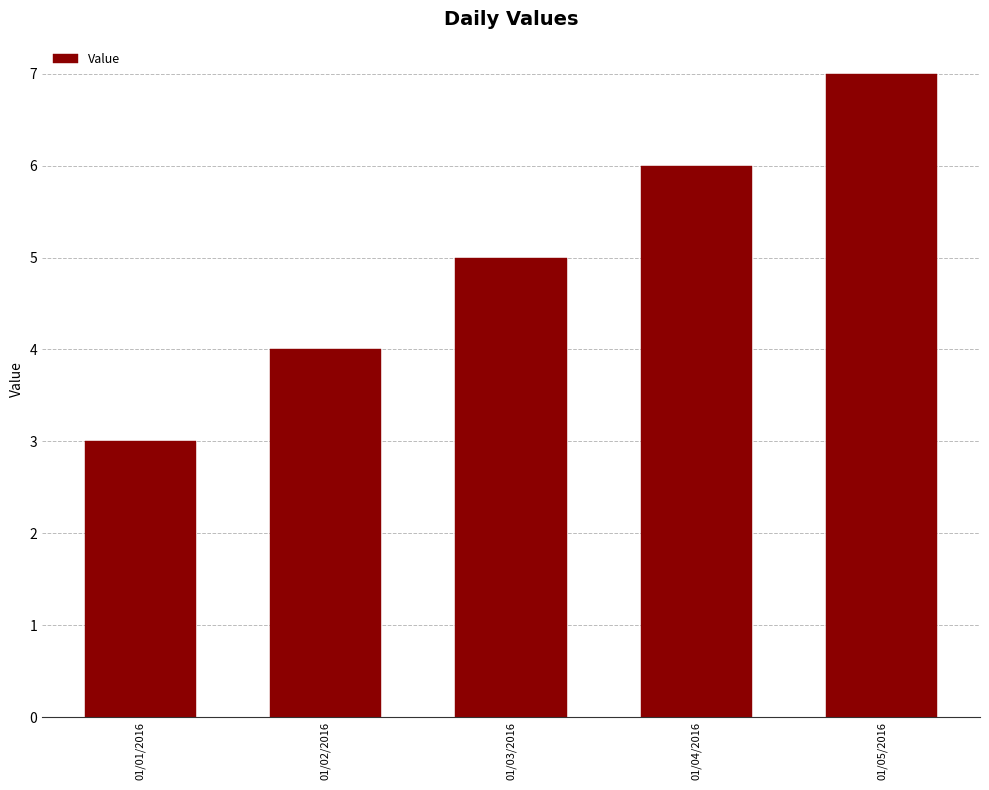

The value at 01/05/2016 is 9. True or false?

False